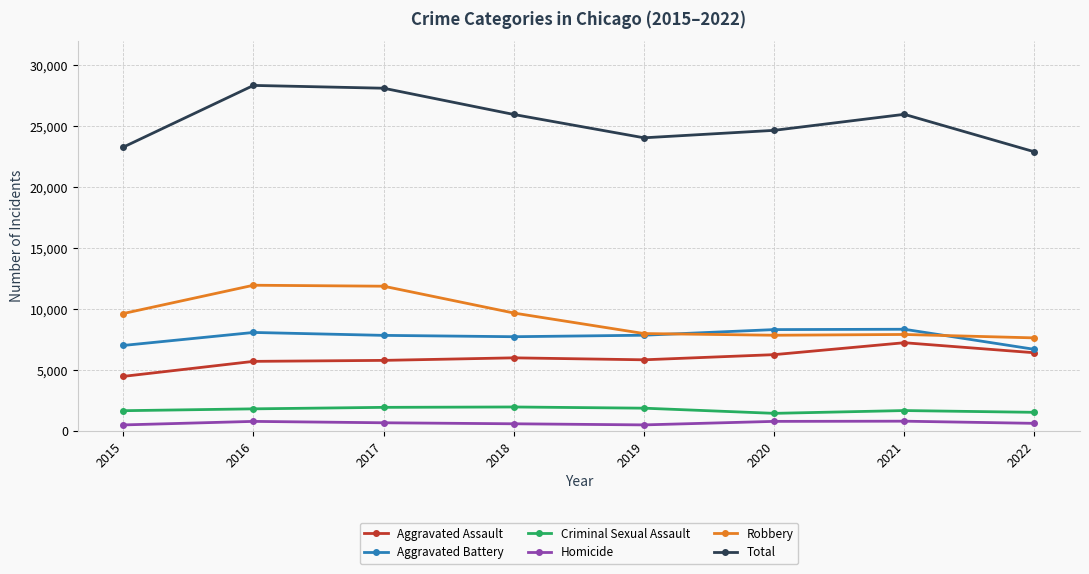

What is the total value across all series at 2021?

51972